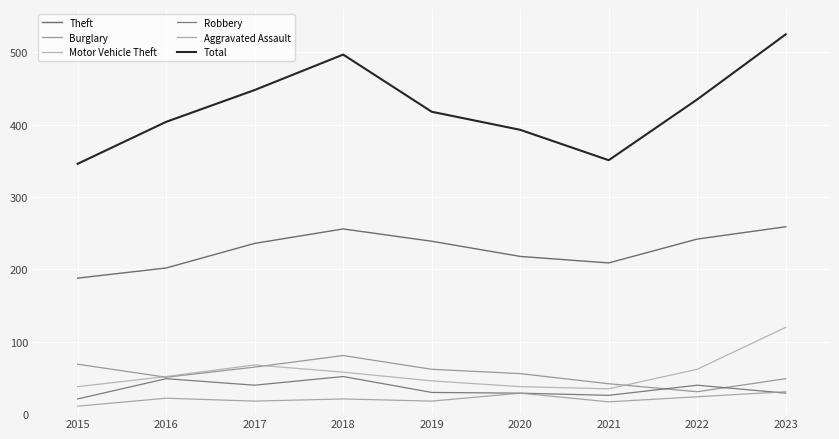

Reading left to right, what are all the values shown in this chart?

Theft: 2015=188	2016=202	2017=236	2018=256	2019=239	2020=218	2021=209	2022=242	2023=259
Burglary: 2015=69	2016=51	2017=65	2018=81	2019=62	2020=56	2021=42	2022=31	2023=49
Motor Vehicle Theft: 2015=38	2016=52	2017=68	2018=58	2019=46	2020=38	2021=35	2022=62	2023=120
Robbery: 2015=21	2016=49	2017=40	2018=52	2019=30	2020=29	2021=26	2022=40	2023=29
Aggravated Assault: 2015=11	2016=22	2017=18	2018=21	2019=18	2020=29	2021=17	2022=24	2023=31
Total: 2015=346	2016=404	2017=448	2018=497	2019=418	2020=393	2021=351	2022=435	2023=525